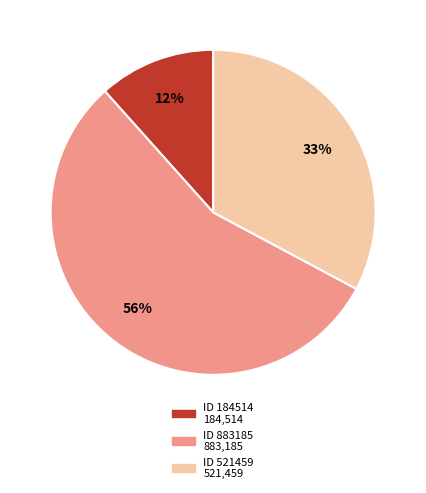

Does any single category account for the majority?

Yes